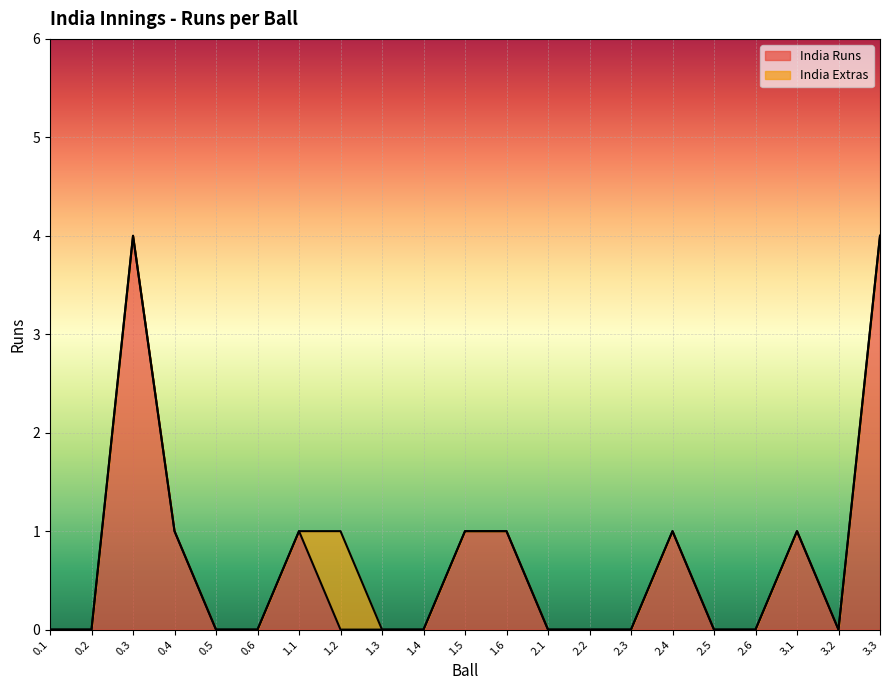

What is the difference between the maximum and second lowest values?

4